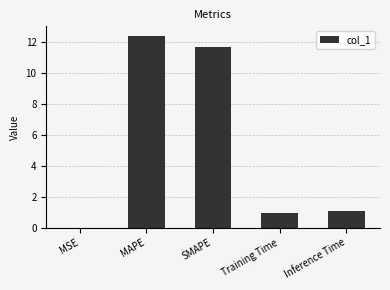

True or false: the data shows 12.4 at MAPE.

True